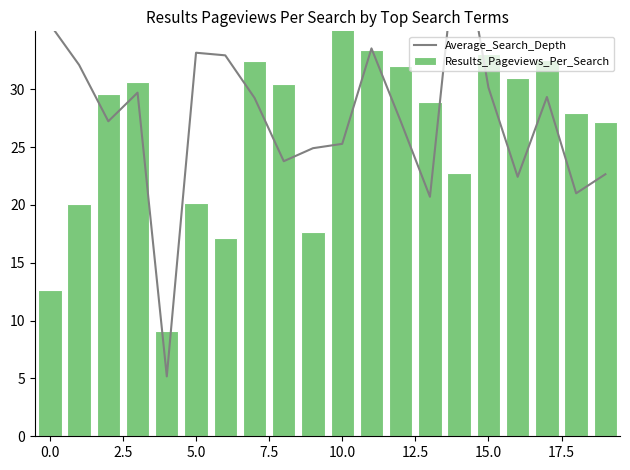

What are all the series names shown in the legend?

Average_Search_Depth, Results_Pageviews_Per_Search